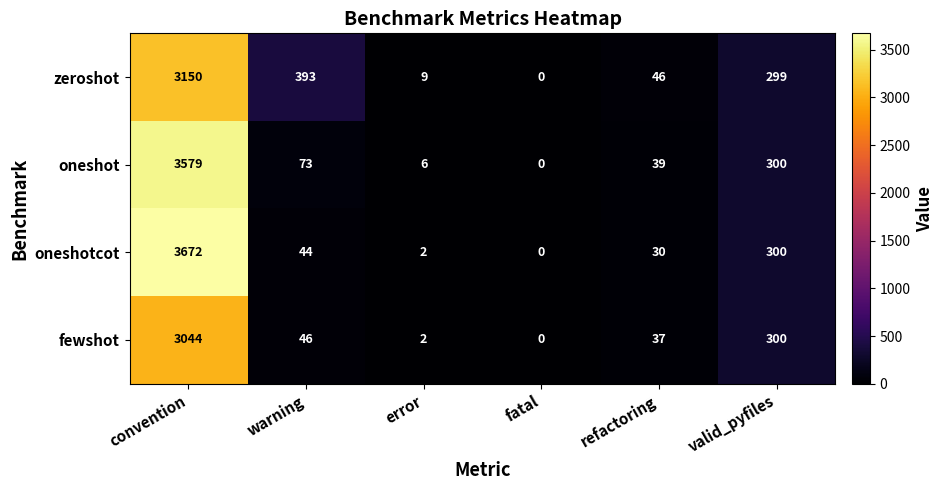

What is the sum of the fewshot values at fatal and valid_pyfiles?

300